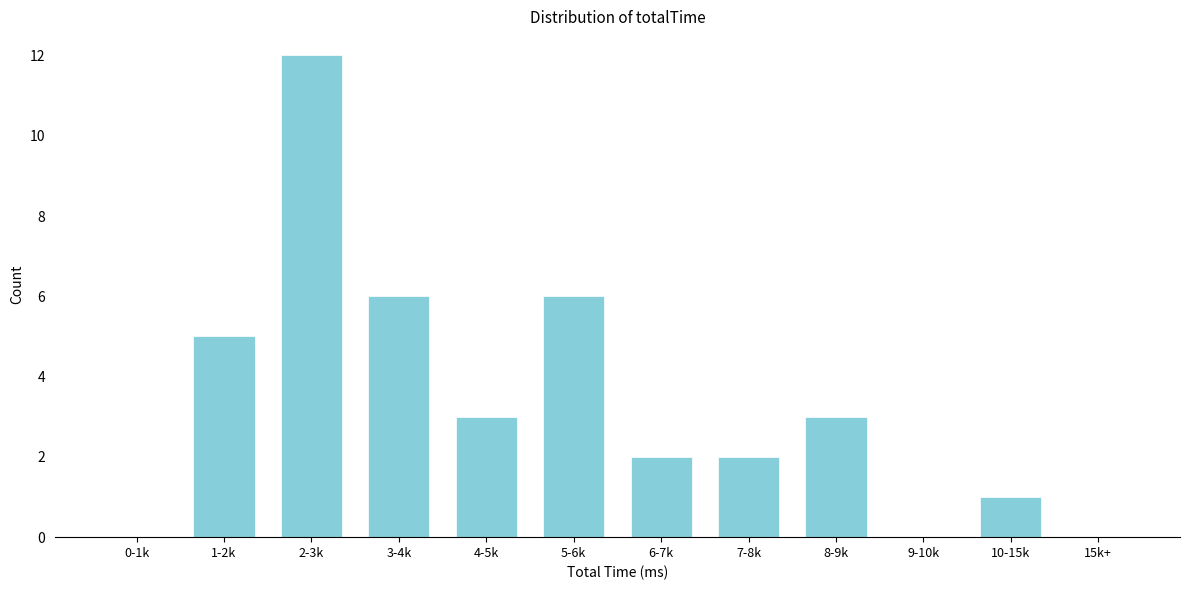

Reading left to right, transcribe all the data shown in this chart.

0-1k=0	1-2k=5	2-3k=12	3-4k=6	4-5k=3	5-6k=6	6-7k=2	7-8k=2	8-9k=3	9-10k=0	10-15k=1	15k+=0